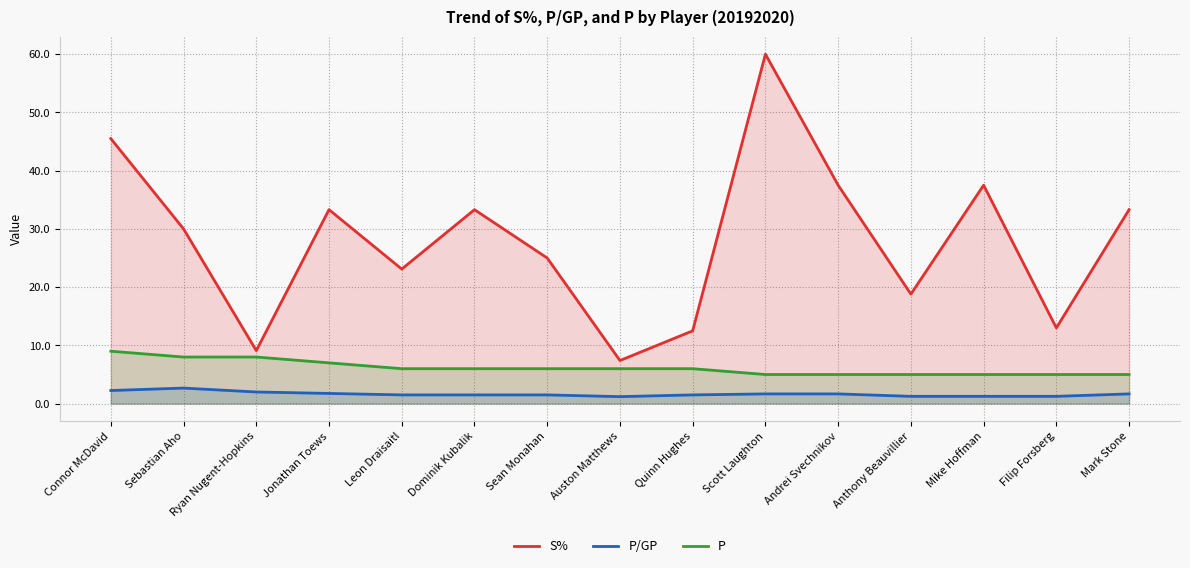

What is the difference between the second highest and second lowest values in the S% series?

36.4